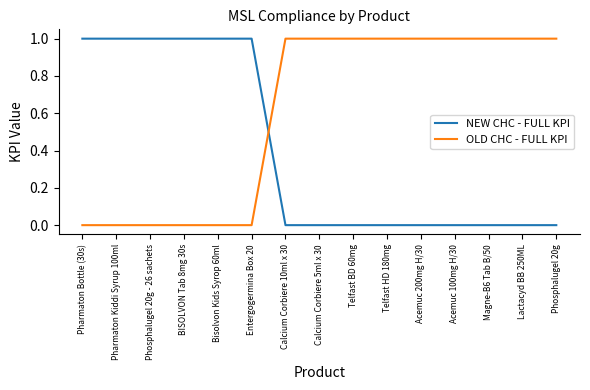

Which series has the largest total across all categories?

OLD CHC - FULL KPI